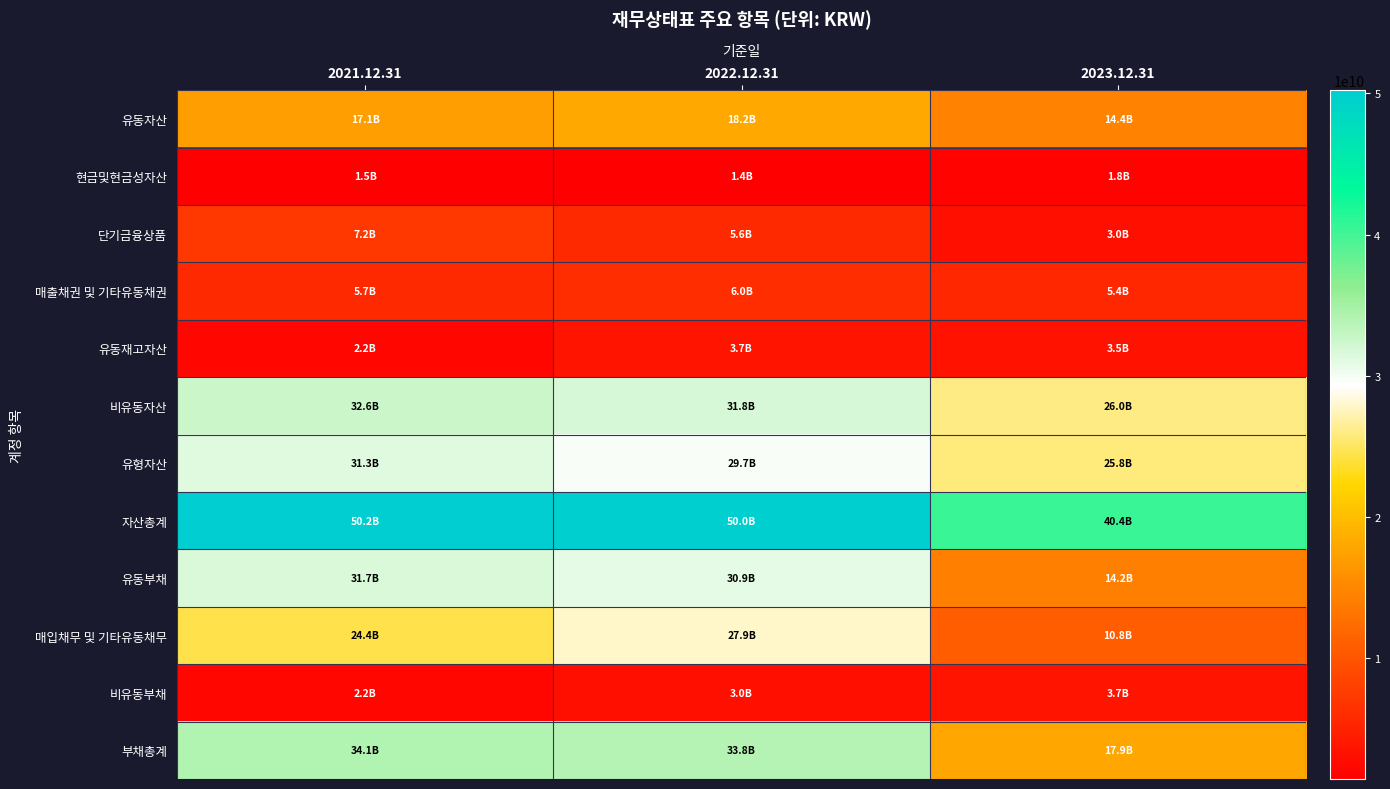

At how many categories does at least one series exceed 48146254930?

2